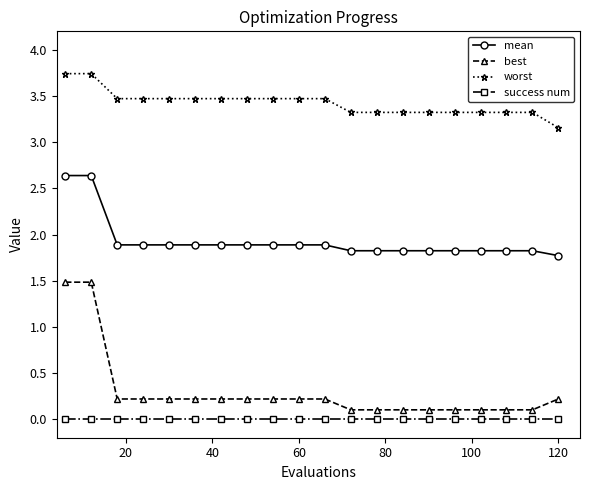

Rank the series by their maximum value, from highest to lowest.

worst, mean, best, success num